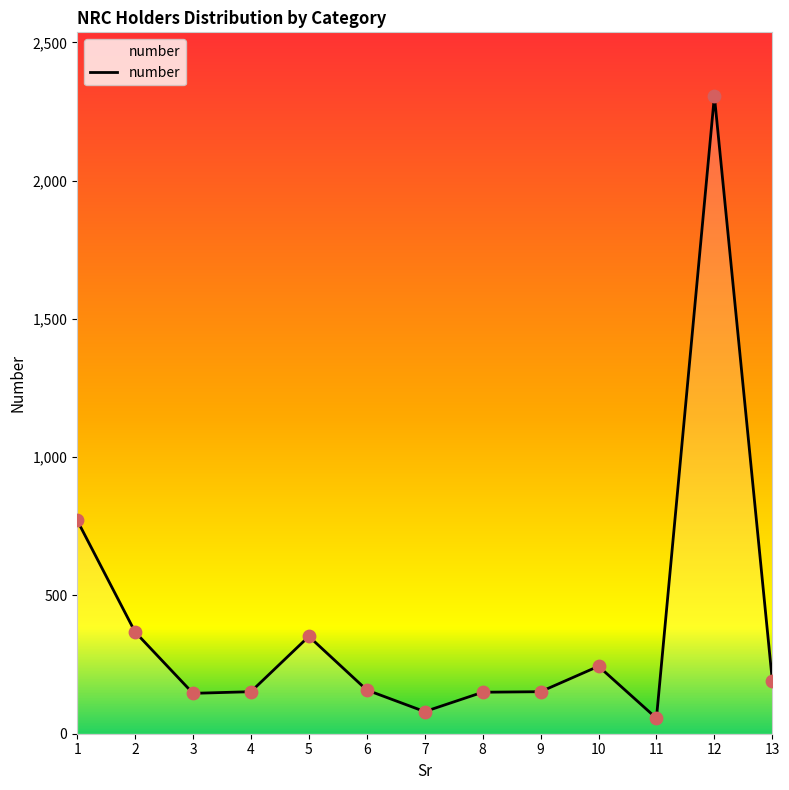

What is the ratio of the value at 6 to the value at 11?

2.8